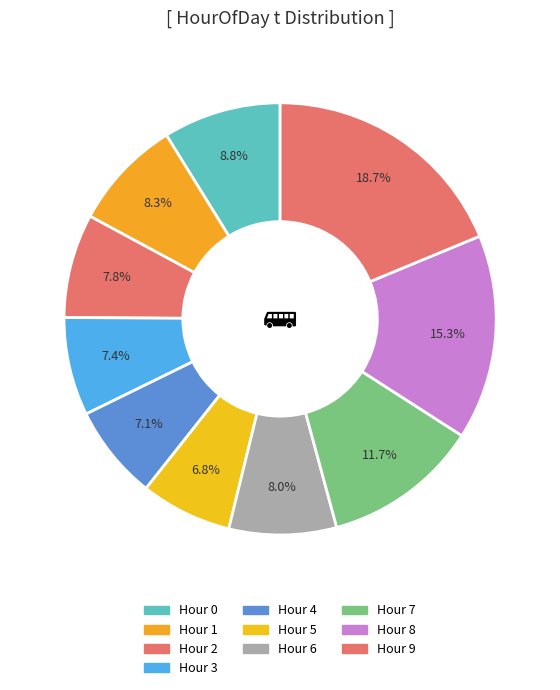

How many segments does this pie chart have?

10